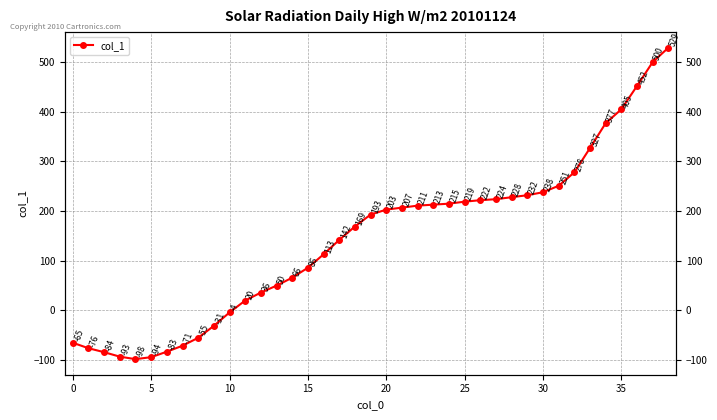

How many negative values are there?

11